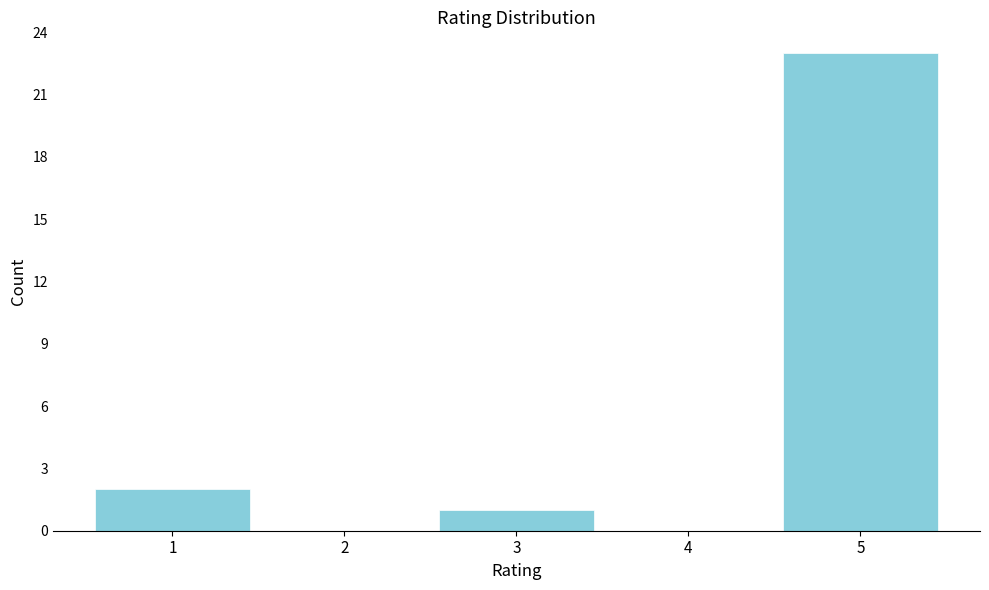

Reading left to right, transcribe all the data shown in this chart.

1=2	2=0	3=1	4=0	5=23